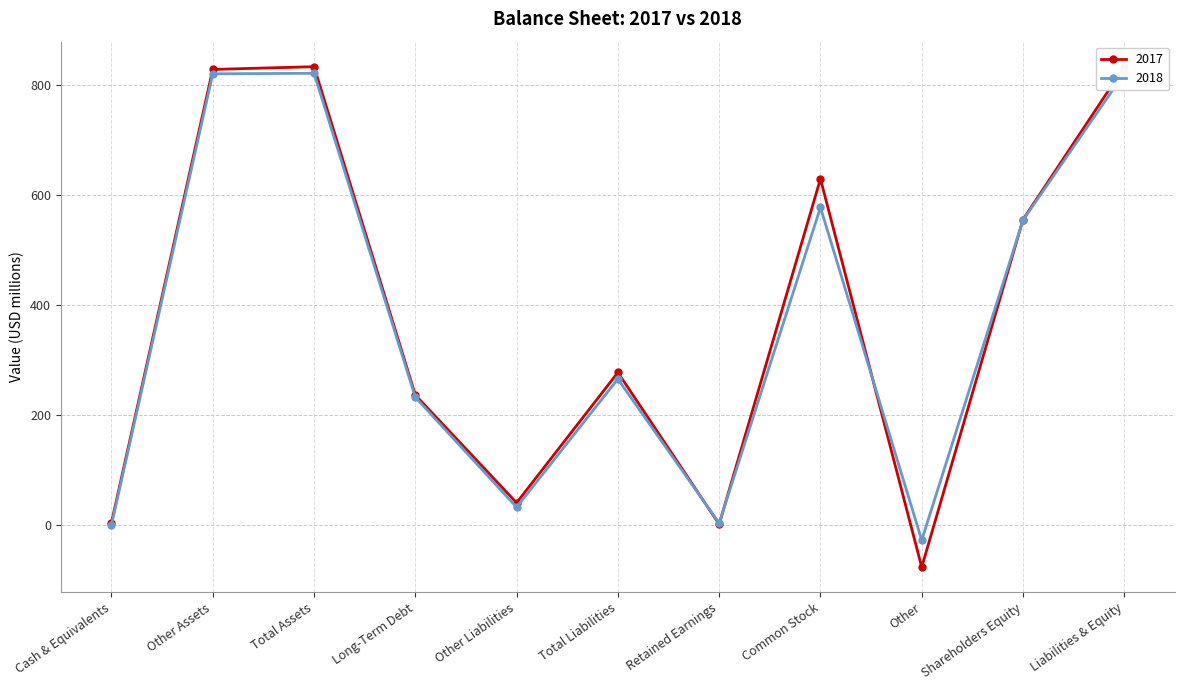

At which label does 2017 first exceed 278?

Other Assets